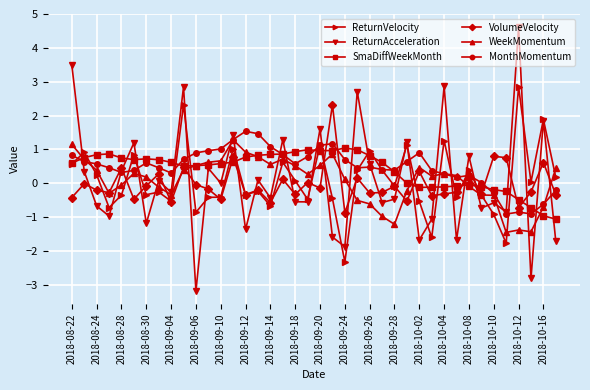

What is the greatest value displayed?

4.6